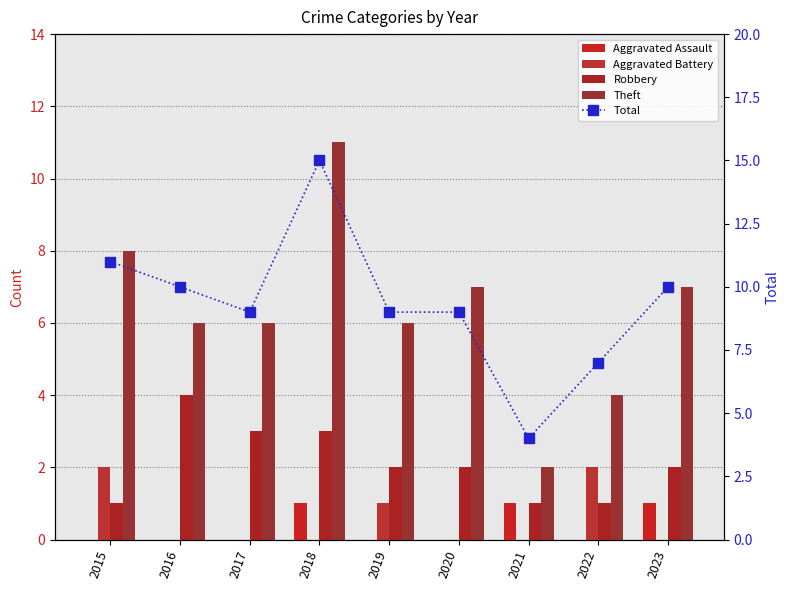

Reading right to left, transcribe all the data shown in this chart.

Aggravated Assault: 1	0	1	0	0	1	0	0	0
Aggravated Battery: 0	2	0	0	1	0	0	0	2
Robbery: 2	1	1	2	2	3	3	4	1
Theft: 7	4	2	7	6	11	6	6	8
Total: 10	7	4	9	9	15	9	10	11